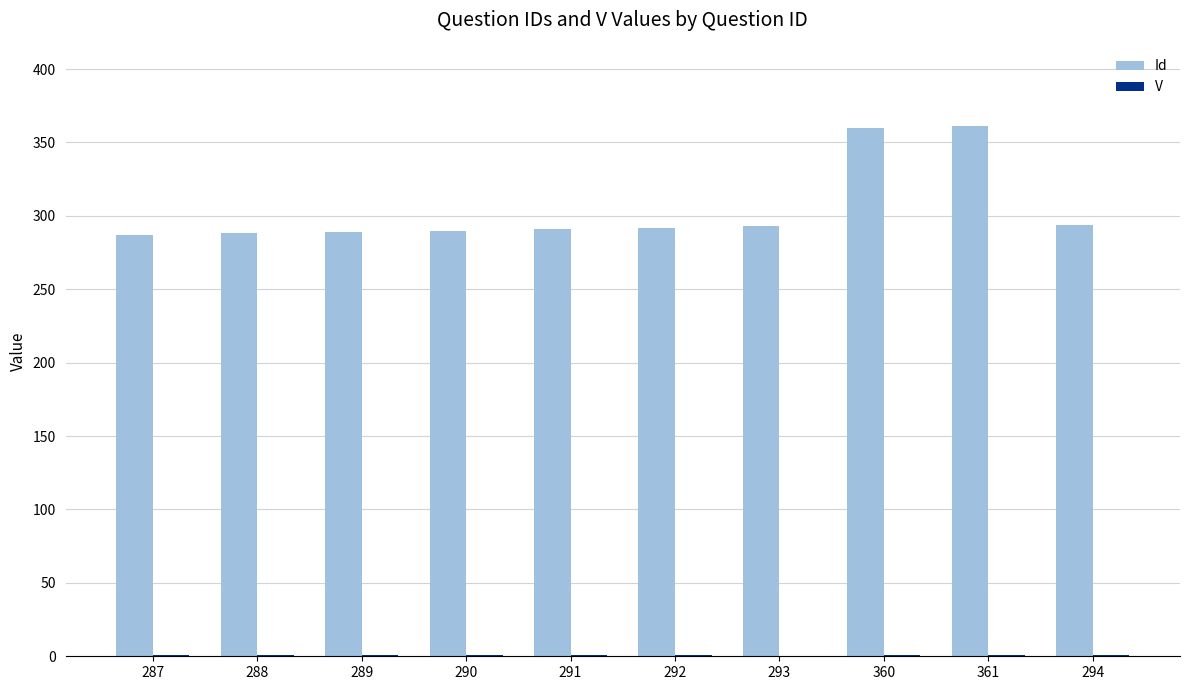

True or false: Id has a value of 544 at 360.

False